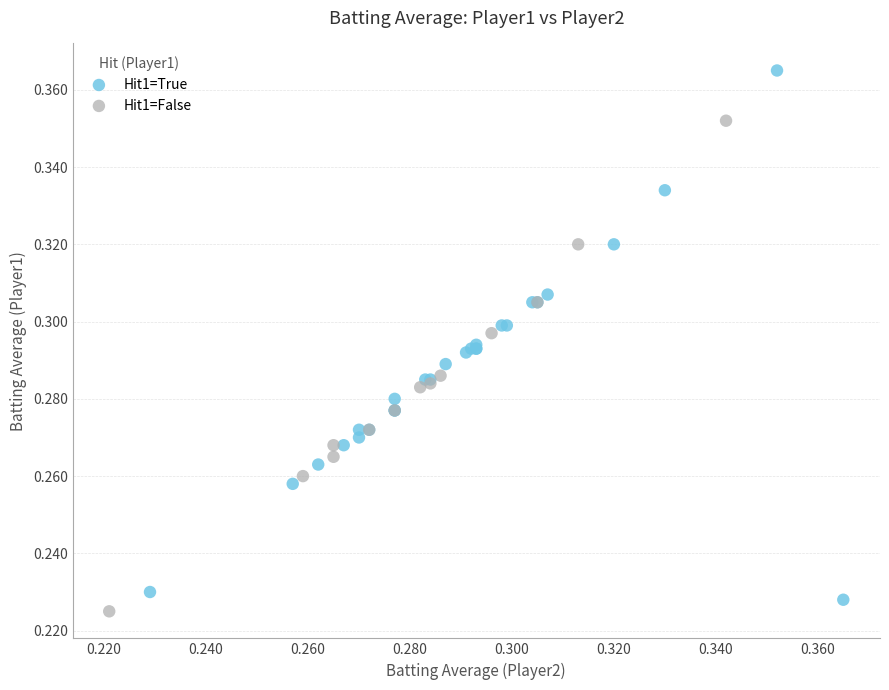

Which series contains the highest Y value?

Hit1=True